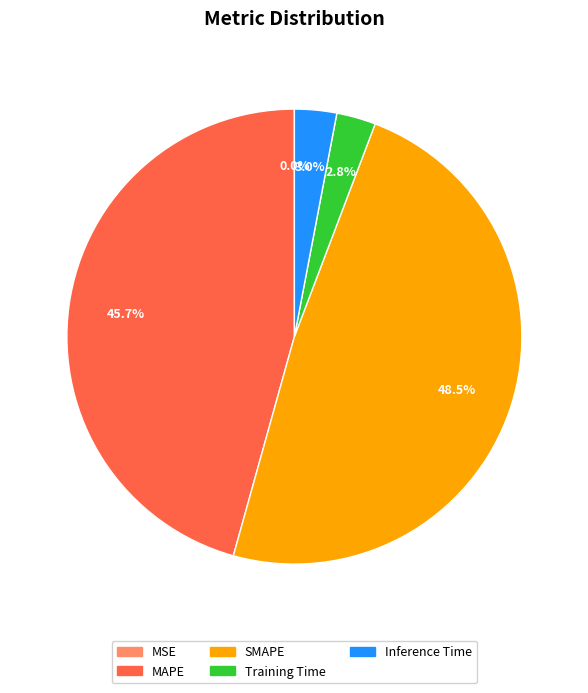

Approximately how many times larger is the value at MAPE compared to SMAPE?

0.9